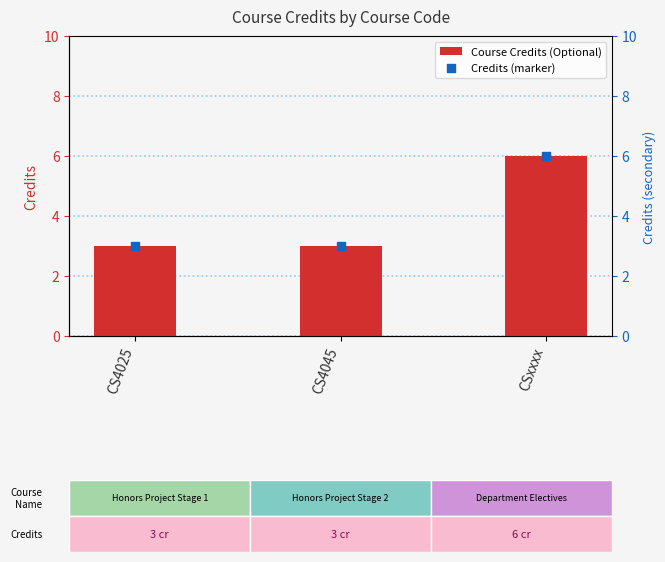

Which series has the largest Y range (max minus min)?

Course Credits (Optional)